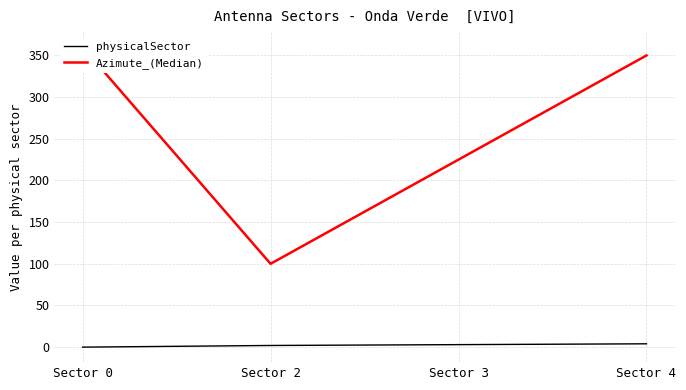

At how many categories does at least one series exceed 273?

2